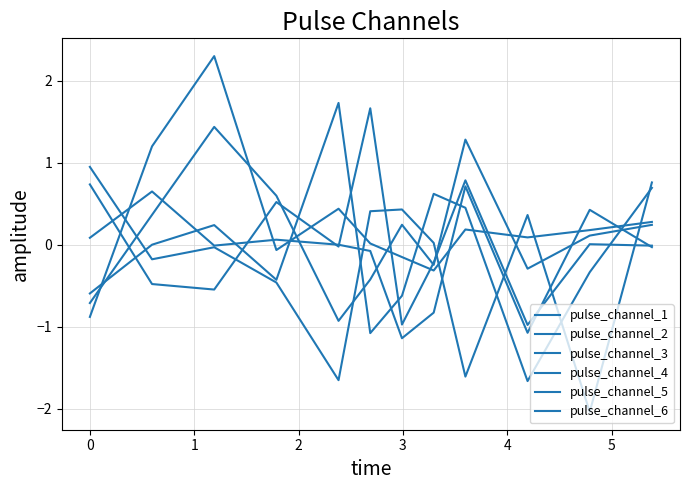

What is the greatest value displayed?

2.3